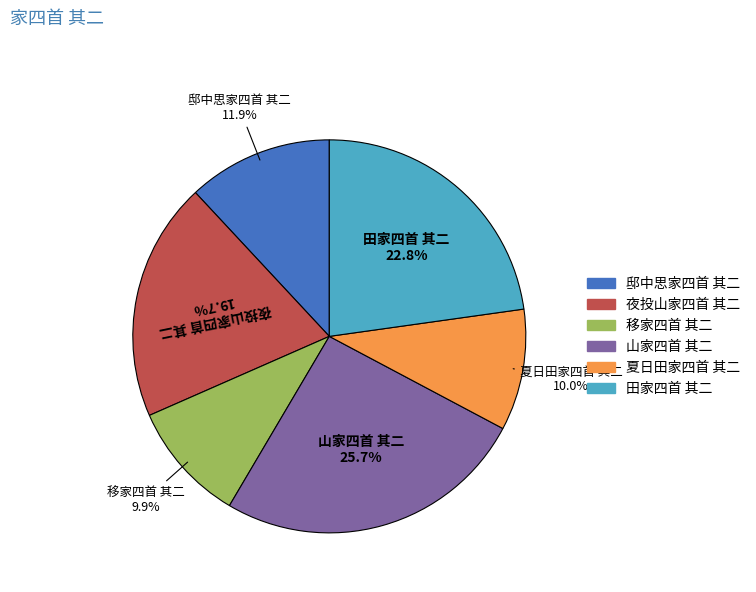

Which has a higher value, 移家四首 其二 or 夜投山家四首 其二?

夜投山家四首 其二